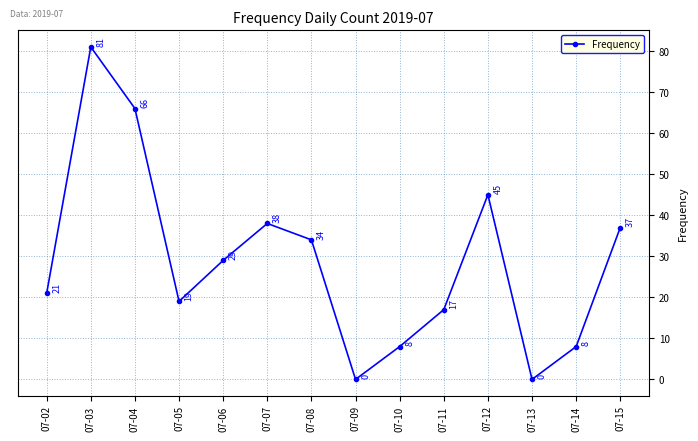

The value at 07-15 is 62. True or false?

False